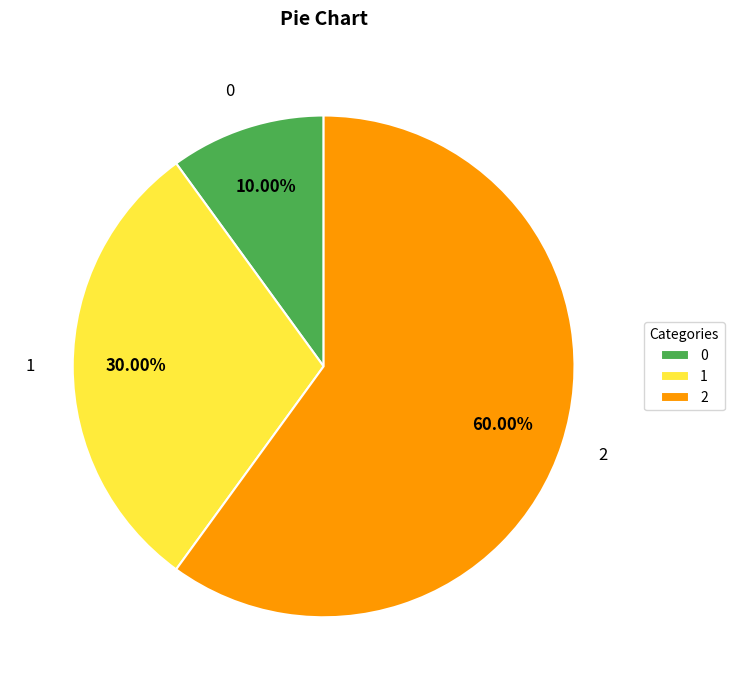

Combined, do 0 and 2 account for over 50%?

Yes